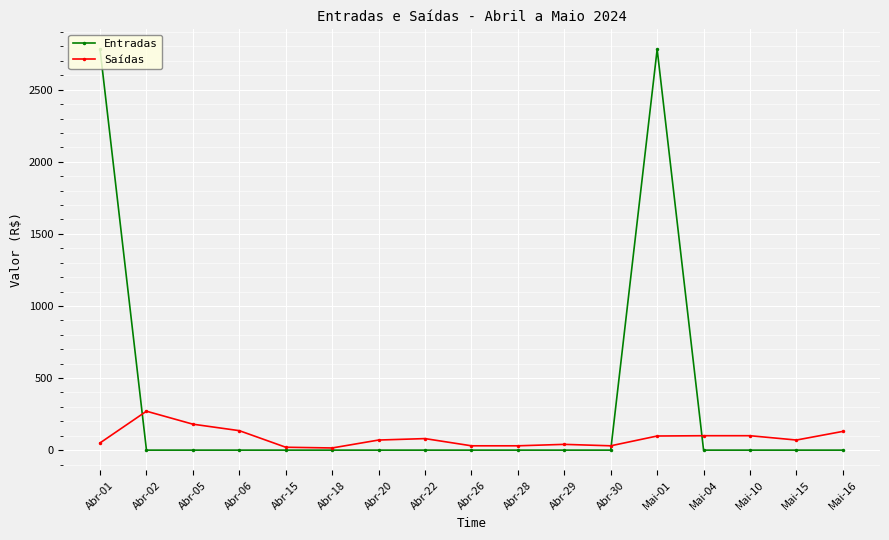

What is the label of the 16th point from the left?

Mai-15